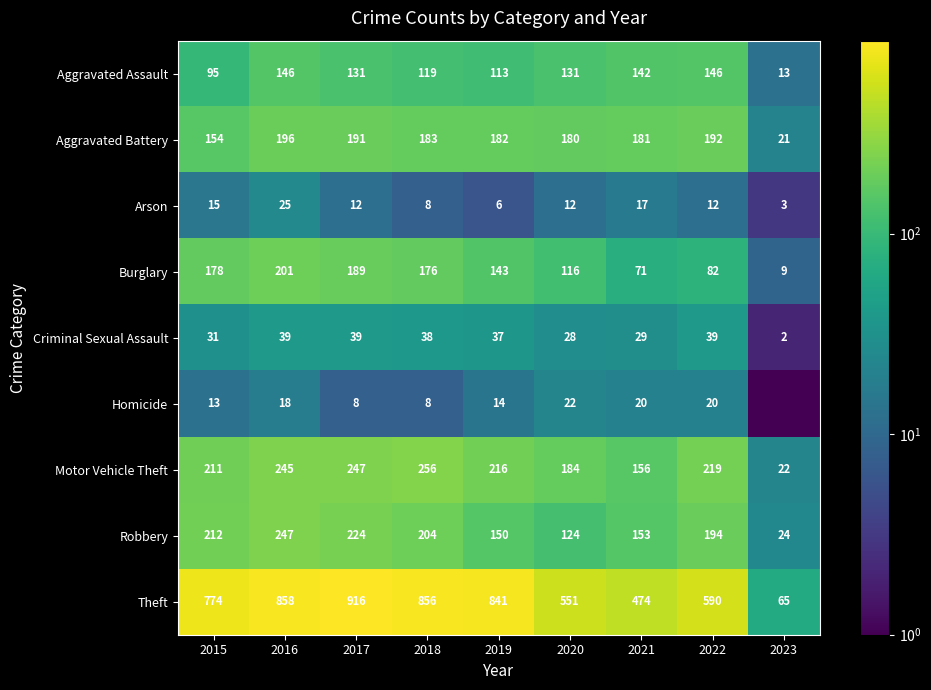

Which label corresponds to the smallest value in the chart?

2023